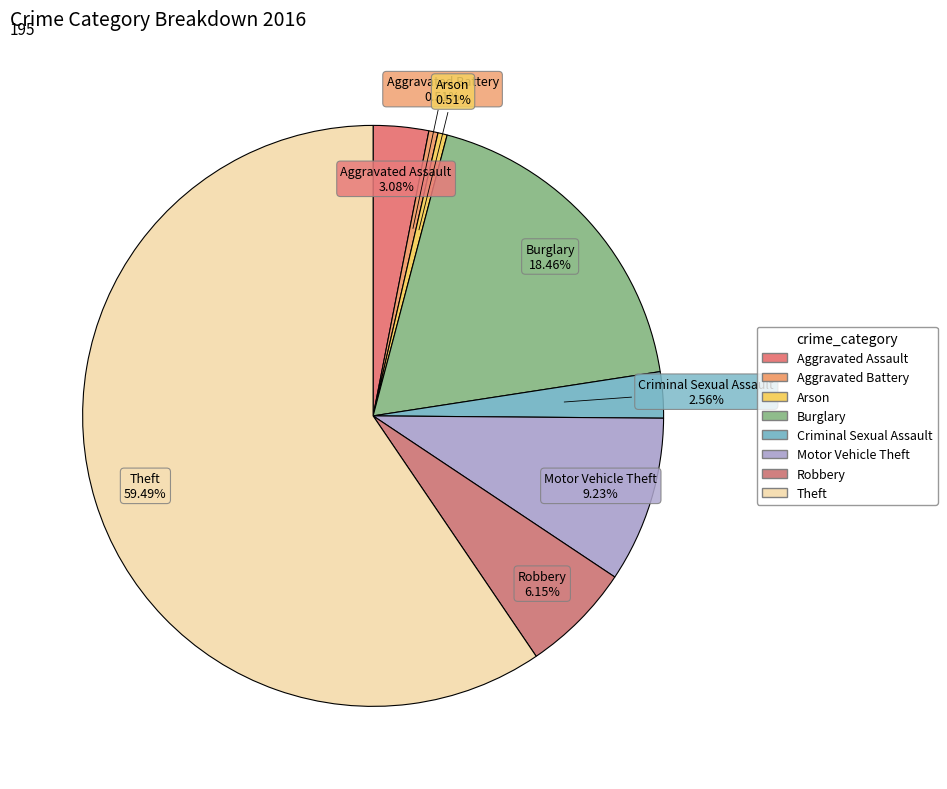

Combined, what portion of the pie is Aggravated Battery and Arson?

1.0%